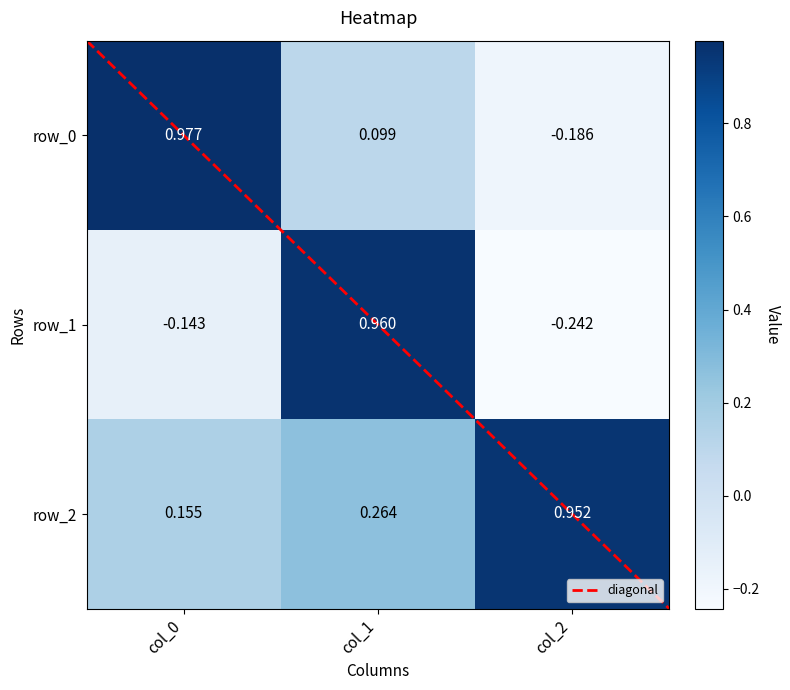

Is the value of row_0 at col_2 greater than the value of row_1 at col_2?

Yes